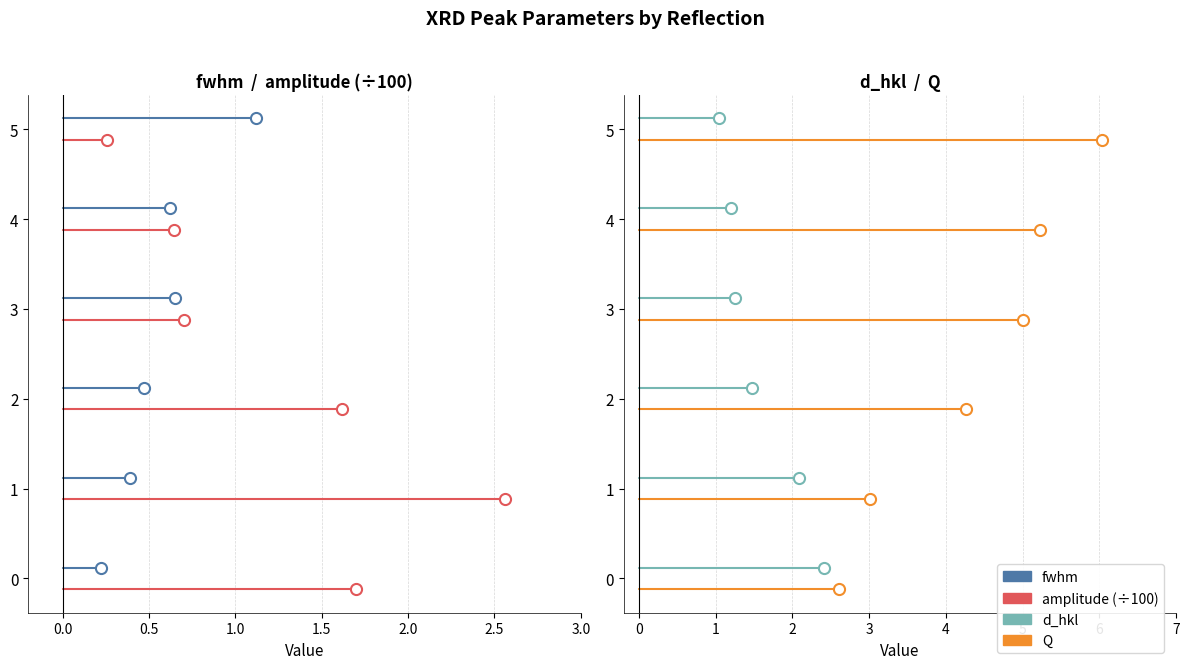

True or false: Q has a value of -0.2 at 0.0.

False